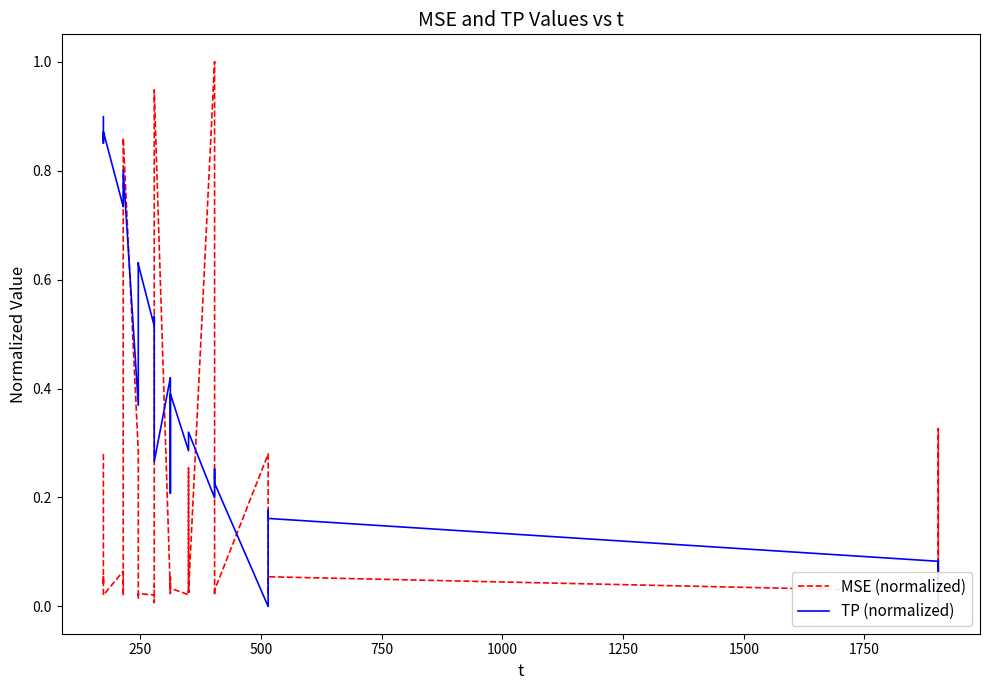

How many intersections are there between MSE (normalized) and TP (normalized)?

10